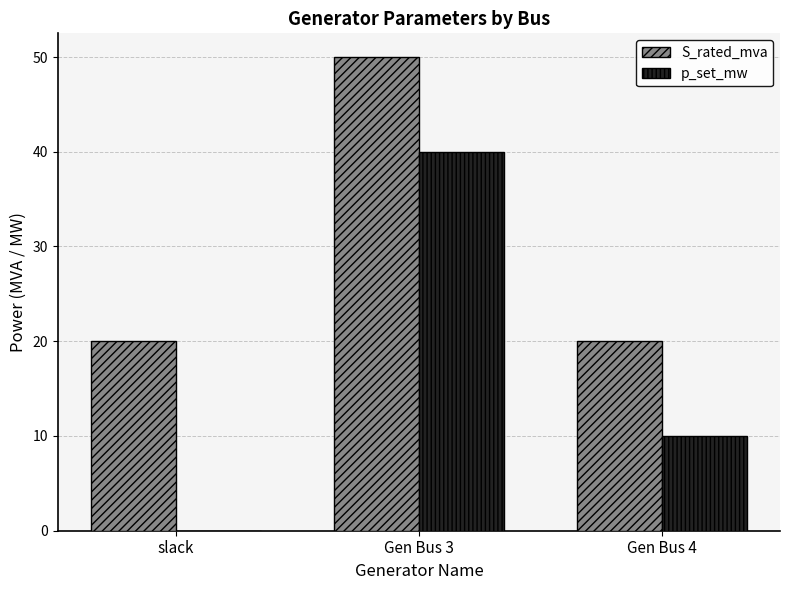

At which category is the sum across all series the highest?

Gen Bus 3